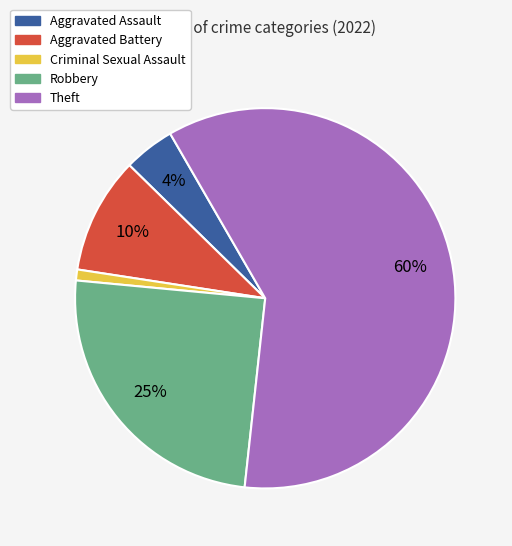

Which slice is the smallest?

Criminal Sexual Assault